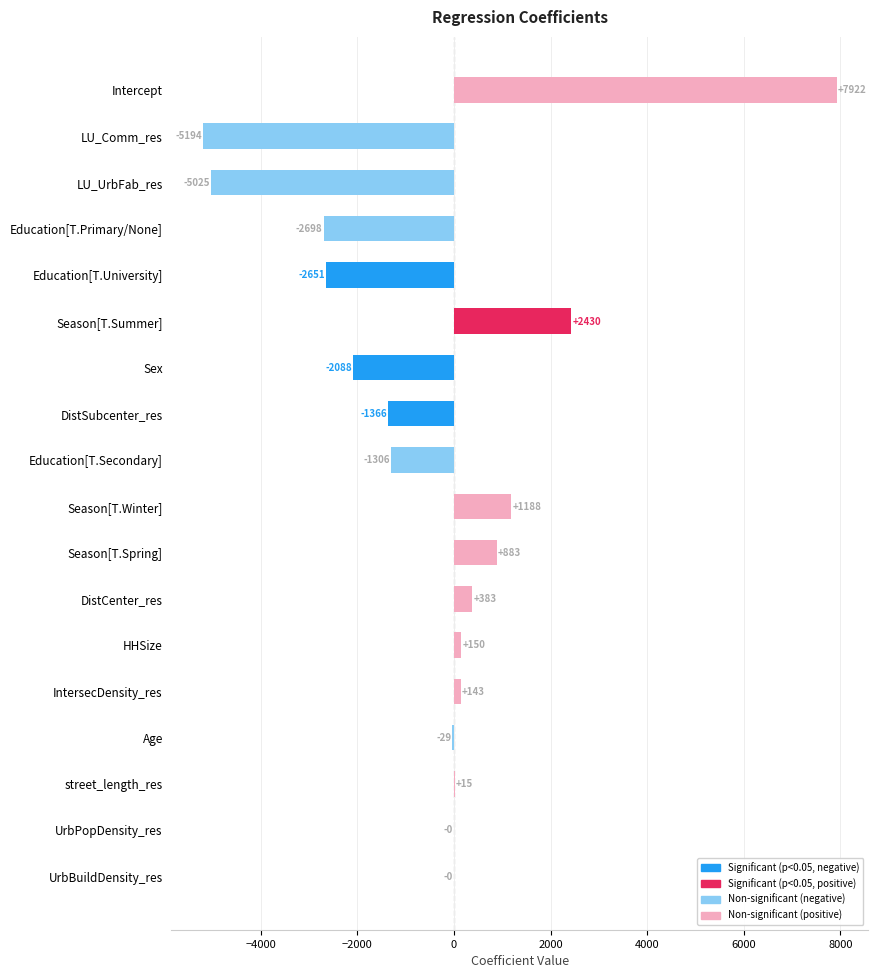

At which category does the chart reach its peak across all series?

Intercept